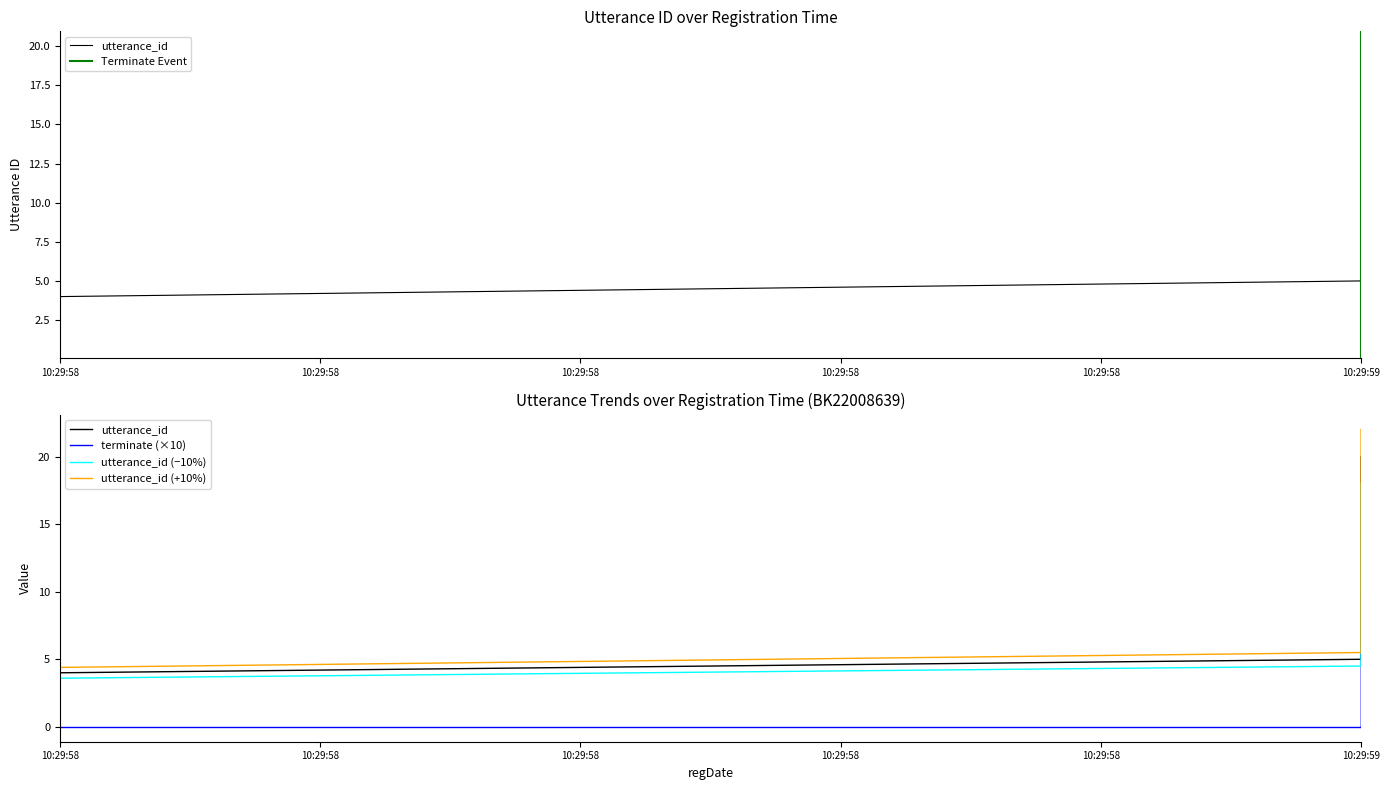

Which series has the largest total across all categories?

utterance_id